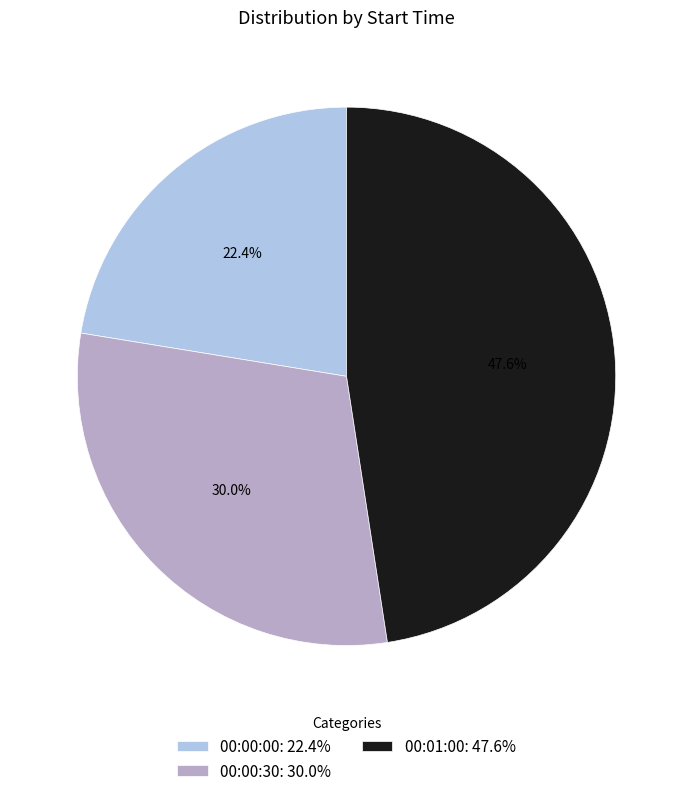

Which has a higher value, 00:00:00 or 00:01:00?

00:01:00